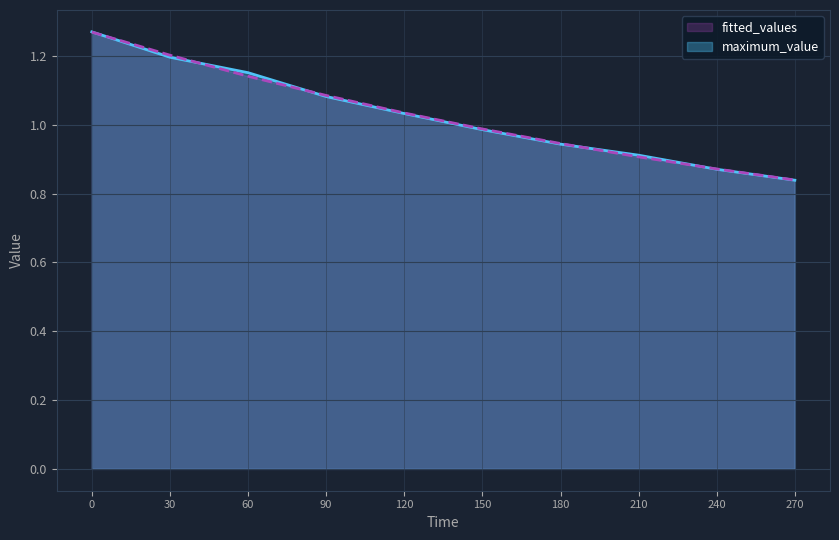

What is the minimum value for maximum_value?

0.8